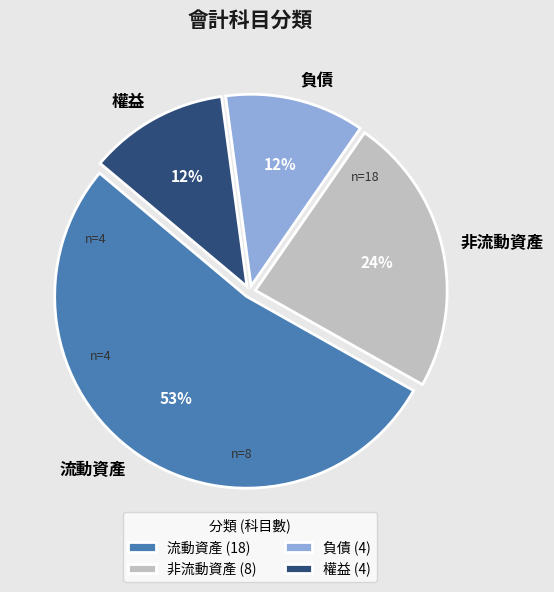

Which category has the biggest portion of the pie?

流動資產